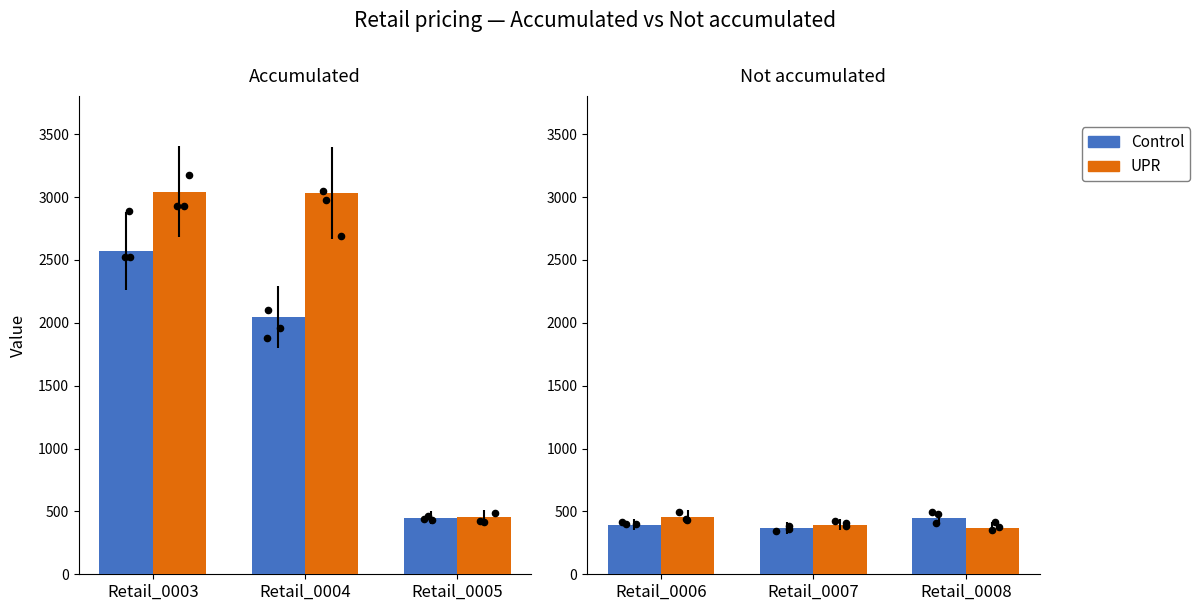

Which series has the widest spread of Y values?

UPR